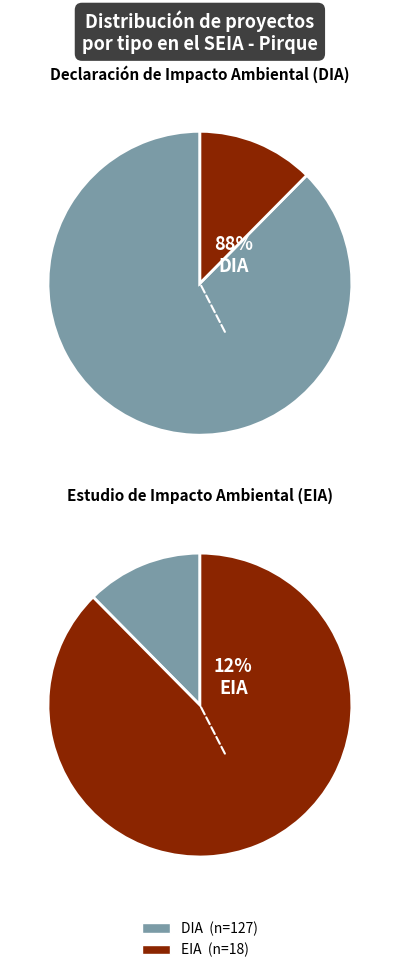

Is DIA the majority of the pie?

Yes